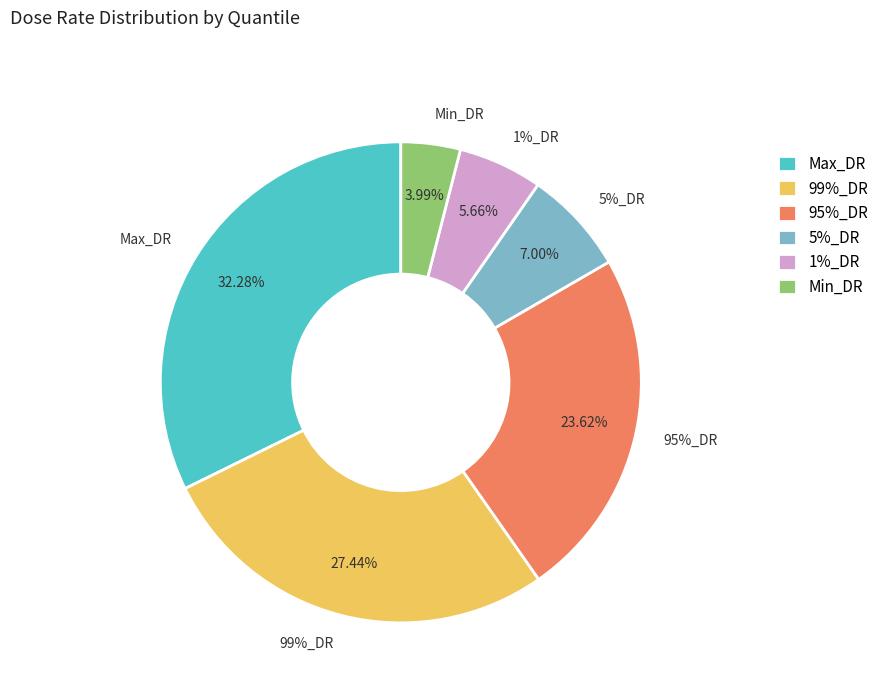

How many slices are in this pie chart?

6